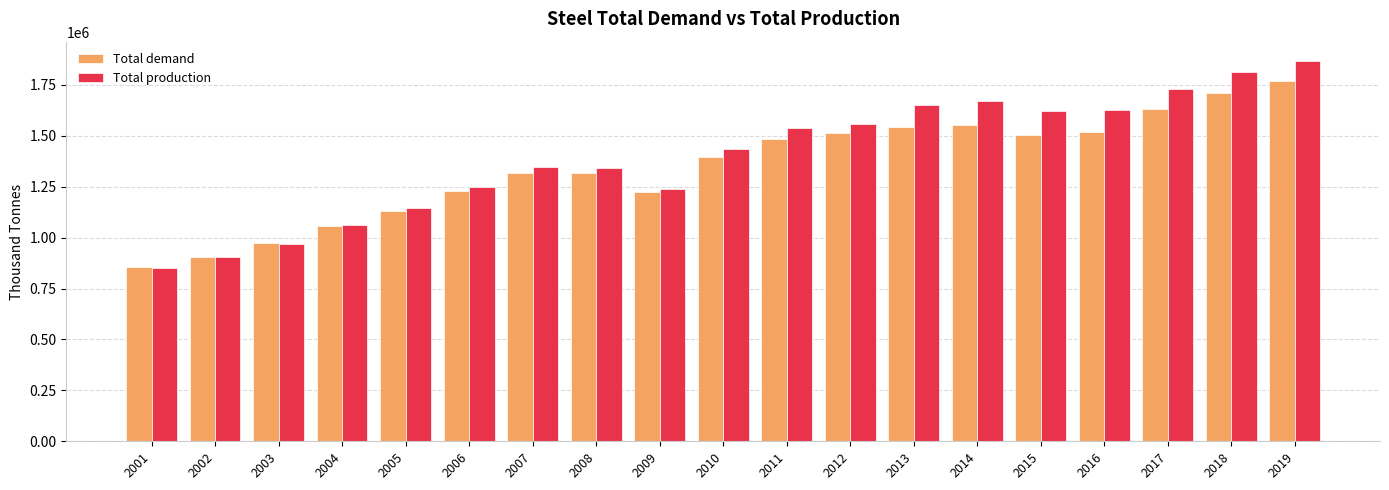

The Total demand series shows 1230000.0 at 2006. True or false?

True